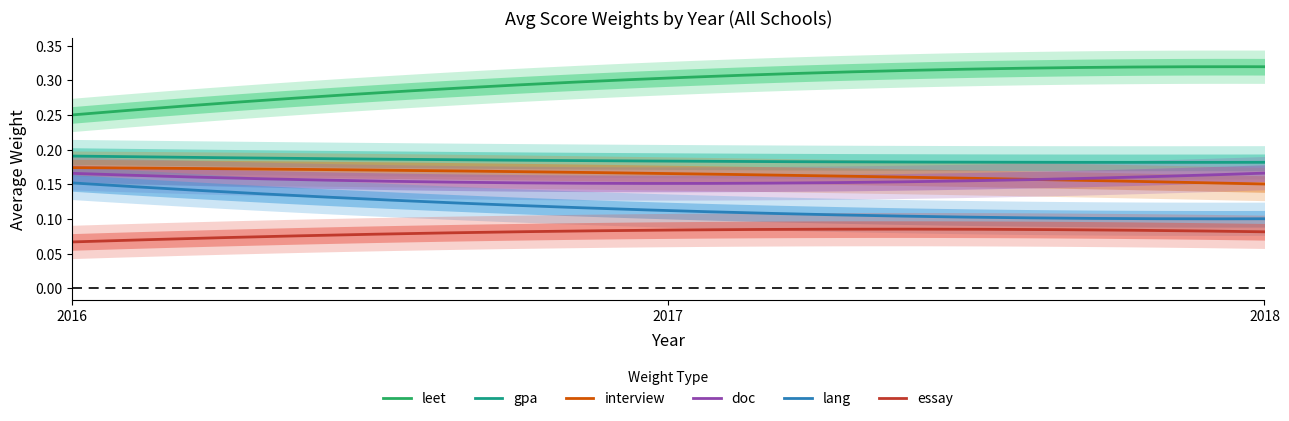

At which label does gpa reach its peak?

2016